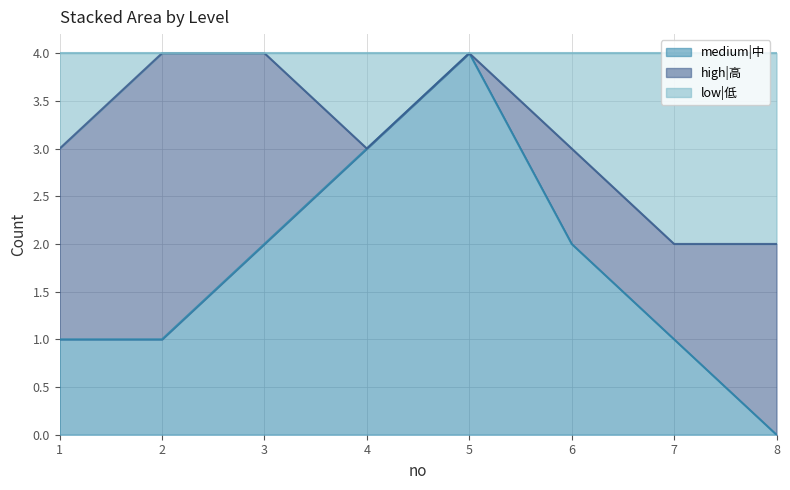

At which label does medium|中 reach its minimum?

8